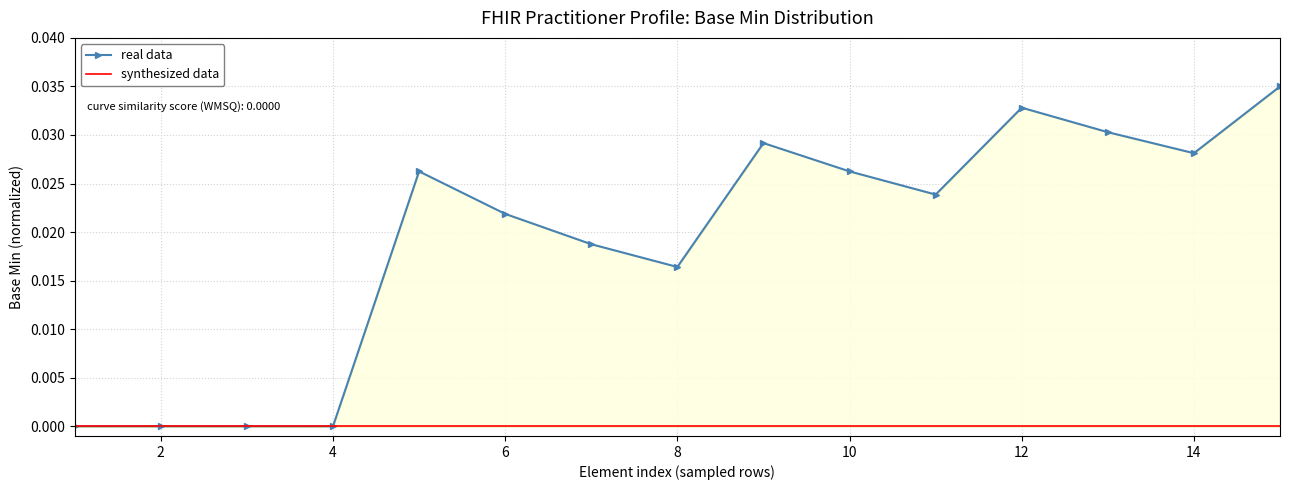

True or false: real data has more than 0 interior local peaks.

True